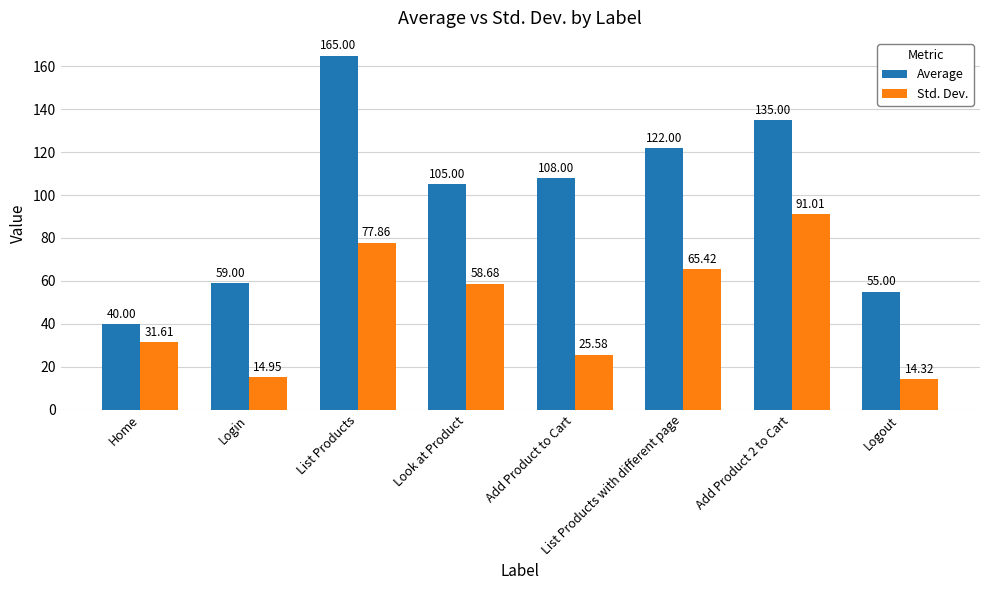

How many values in the Std. Dev. series are below 58?

4